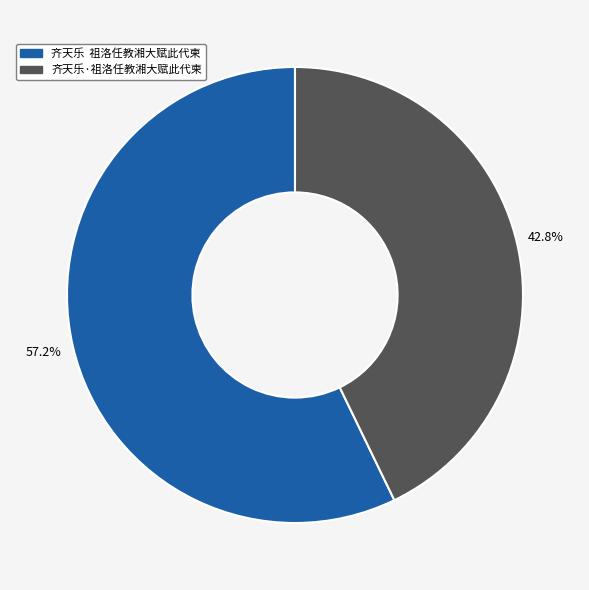

What percentage do 齐天乐·祖洛任教湘大赋此代柬 and 齐天乐 祖洛任教湘大赋此代柬 together represent?

100.0%